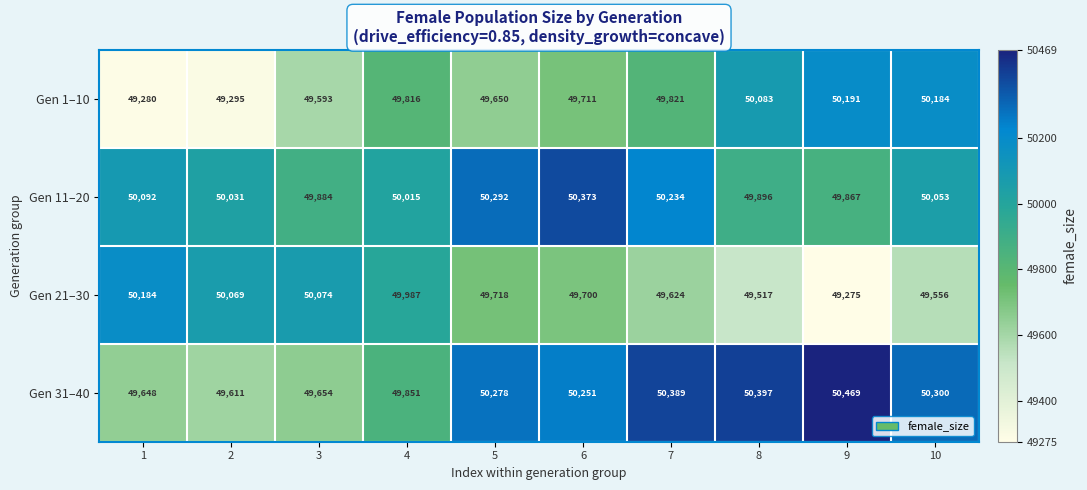

Count the number of data series in this chart.

4